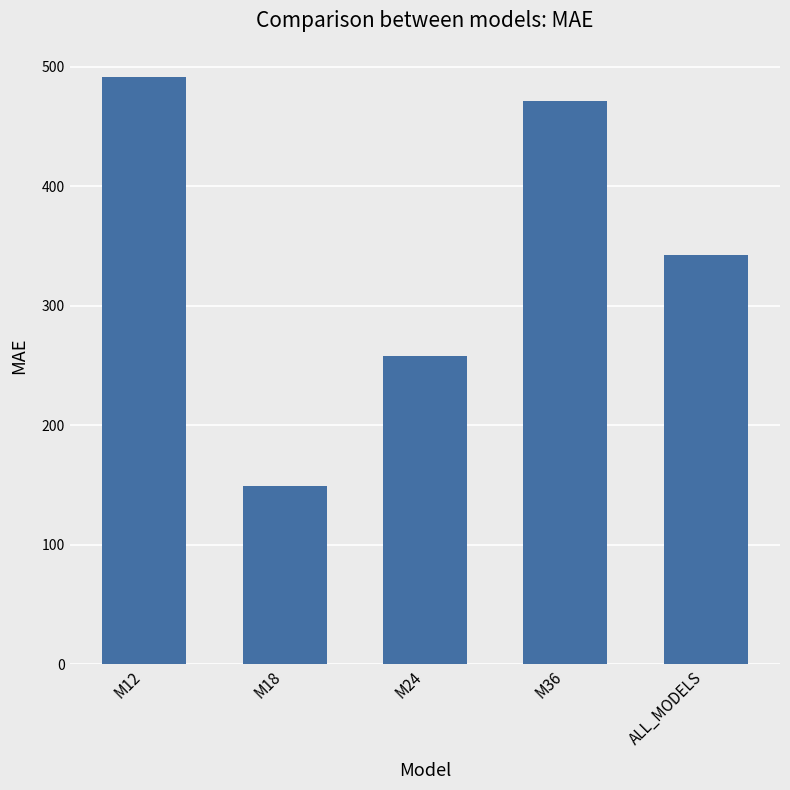

What is the label of the 1st bar from the right?

ALL_MODELS